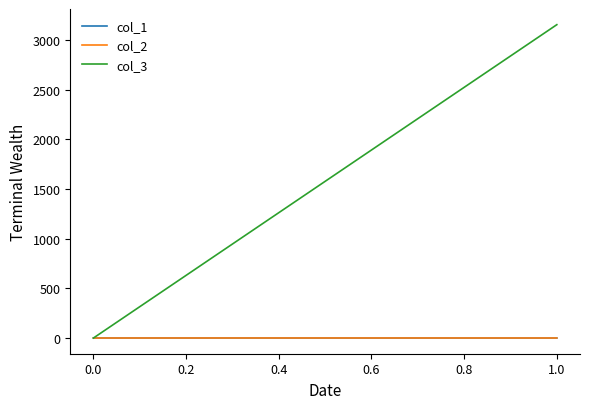

What is the highest value of the col_3 series?

3152.0